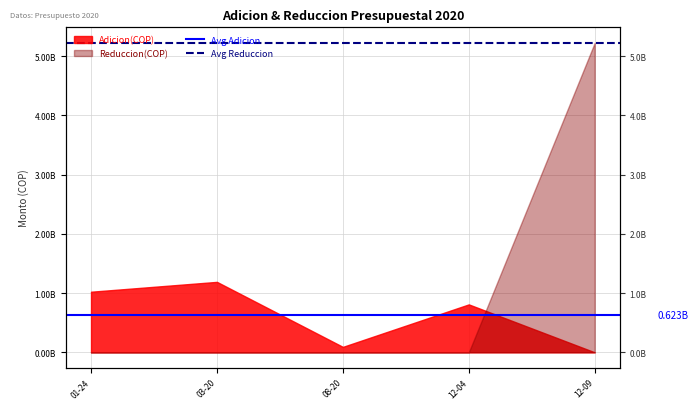

Which category has the highest value in the Avg Reduccion series?

01-24